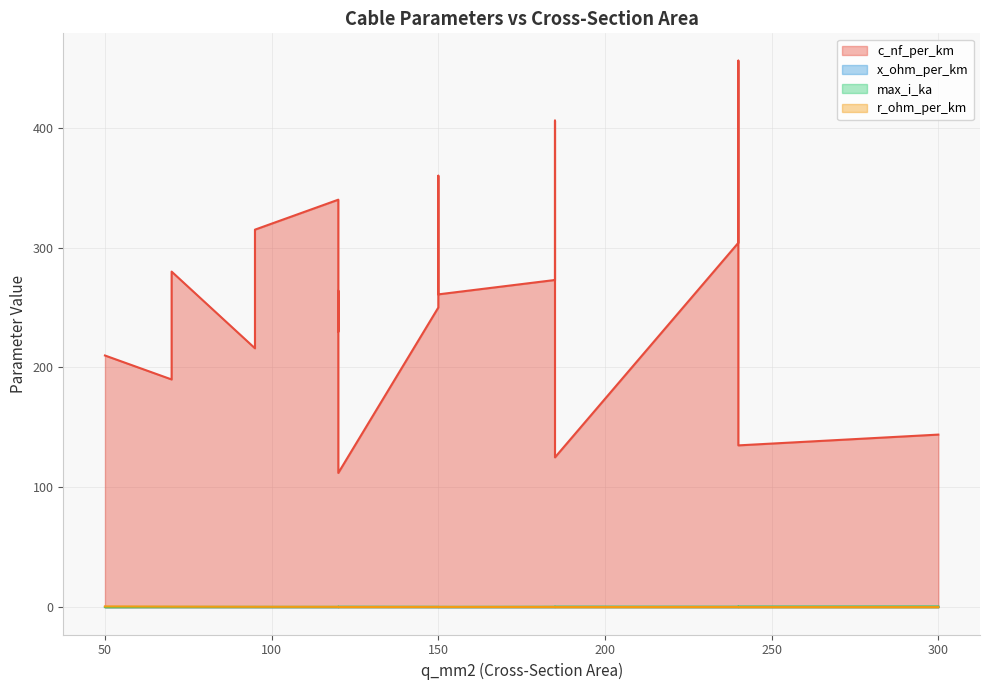

How many distinct data groups are displayed?

4